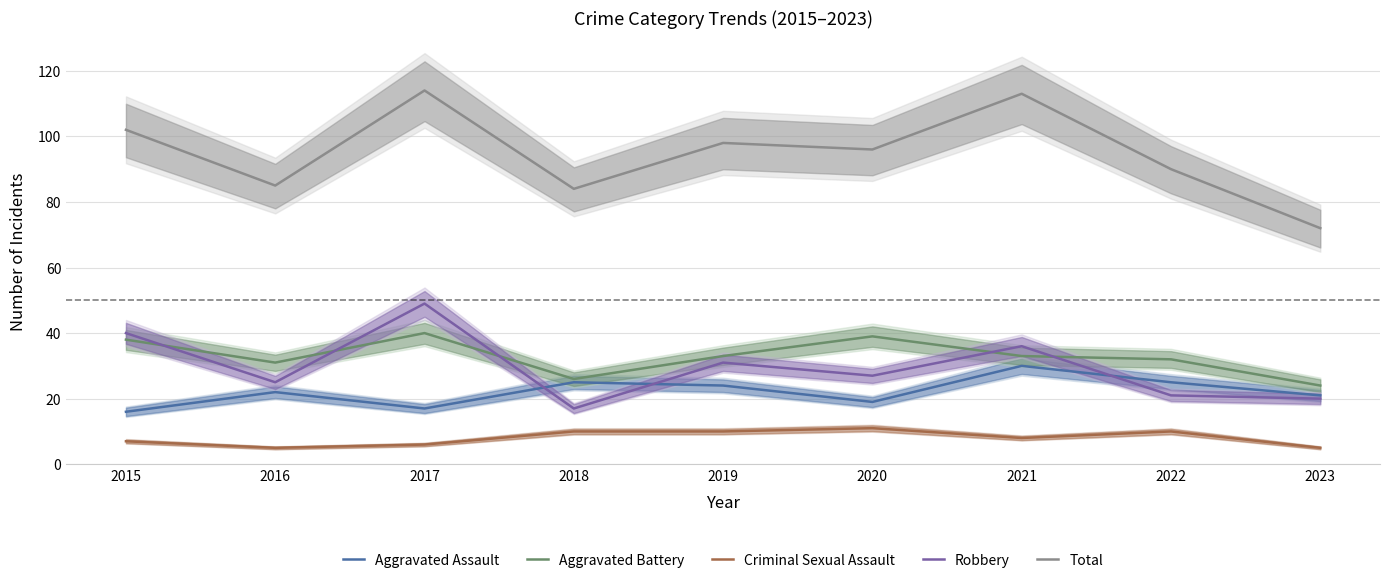

What is the value of the Aggravated Battery point at the 4th from the left?

26